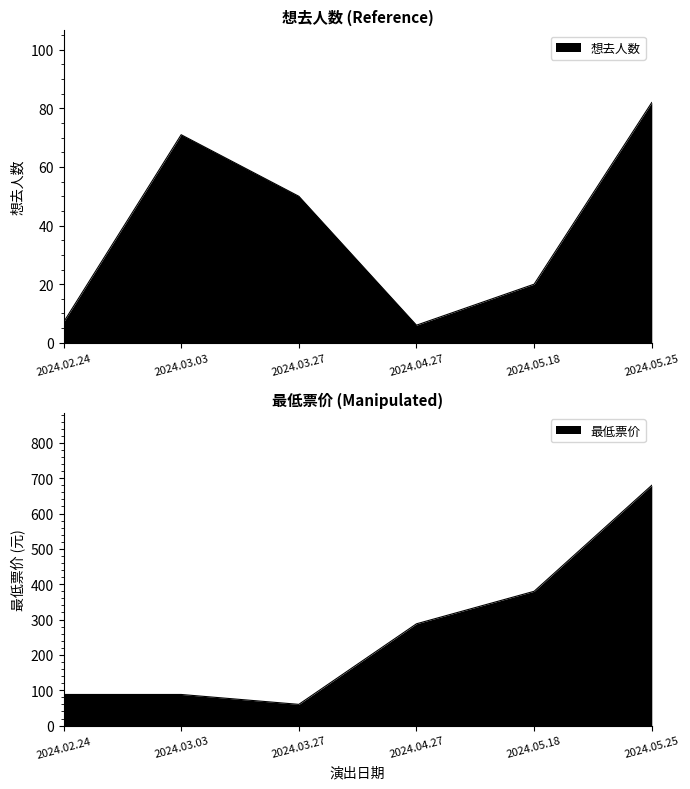

How many lines are shown in the chart?

2